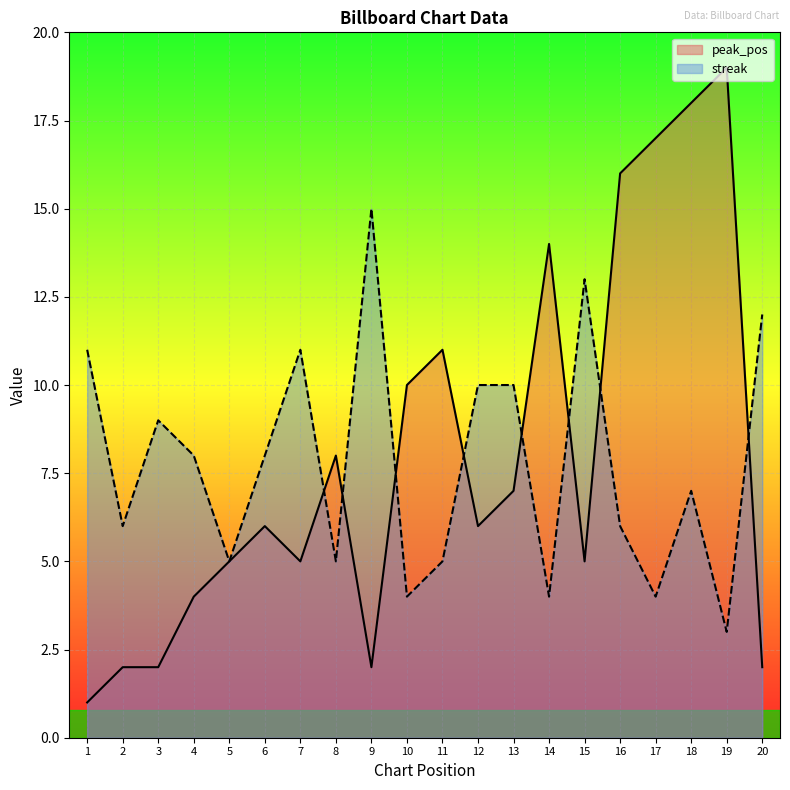

How many values in the peak_pos series exceed 6?

9